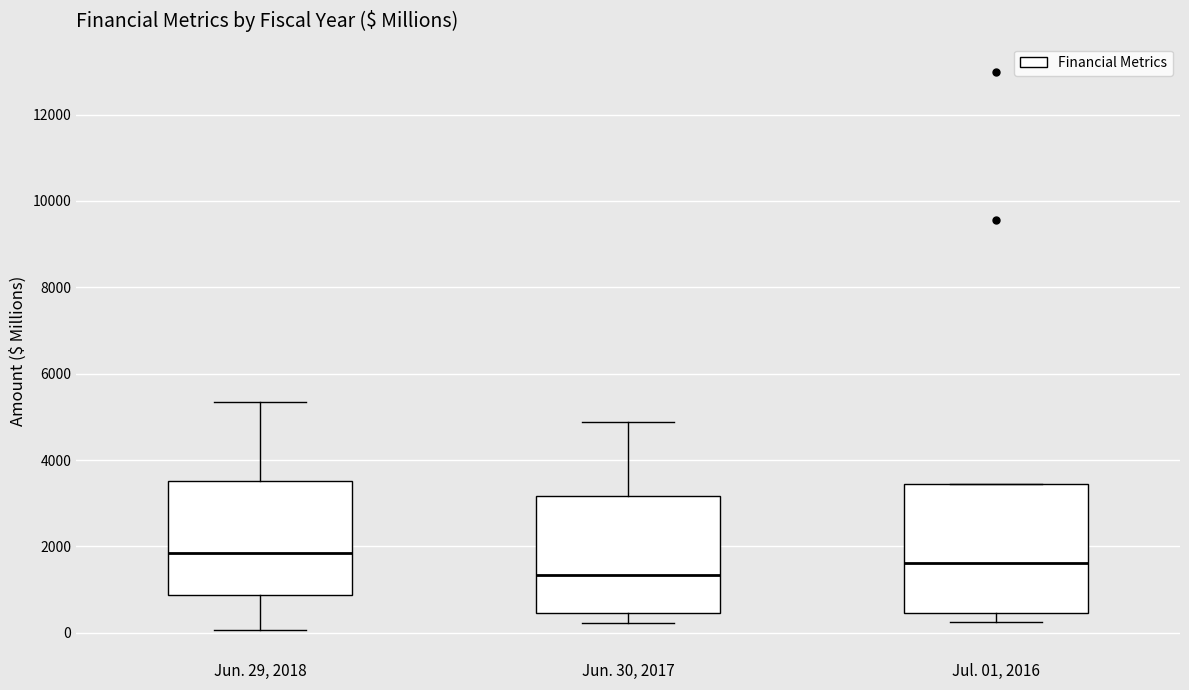

Where does the lower whisker of the box for Jul. 01, 2016 end on the y-axis? The values are not printed on the chart, so give them approximately, as read against the axis.

200